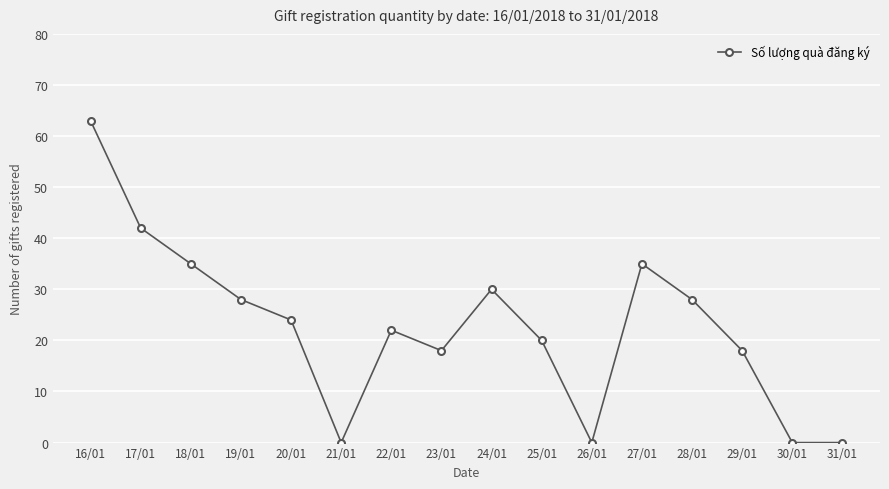

What is the label of the 3rd point from the left?

18/01